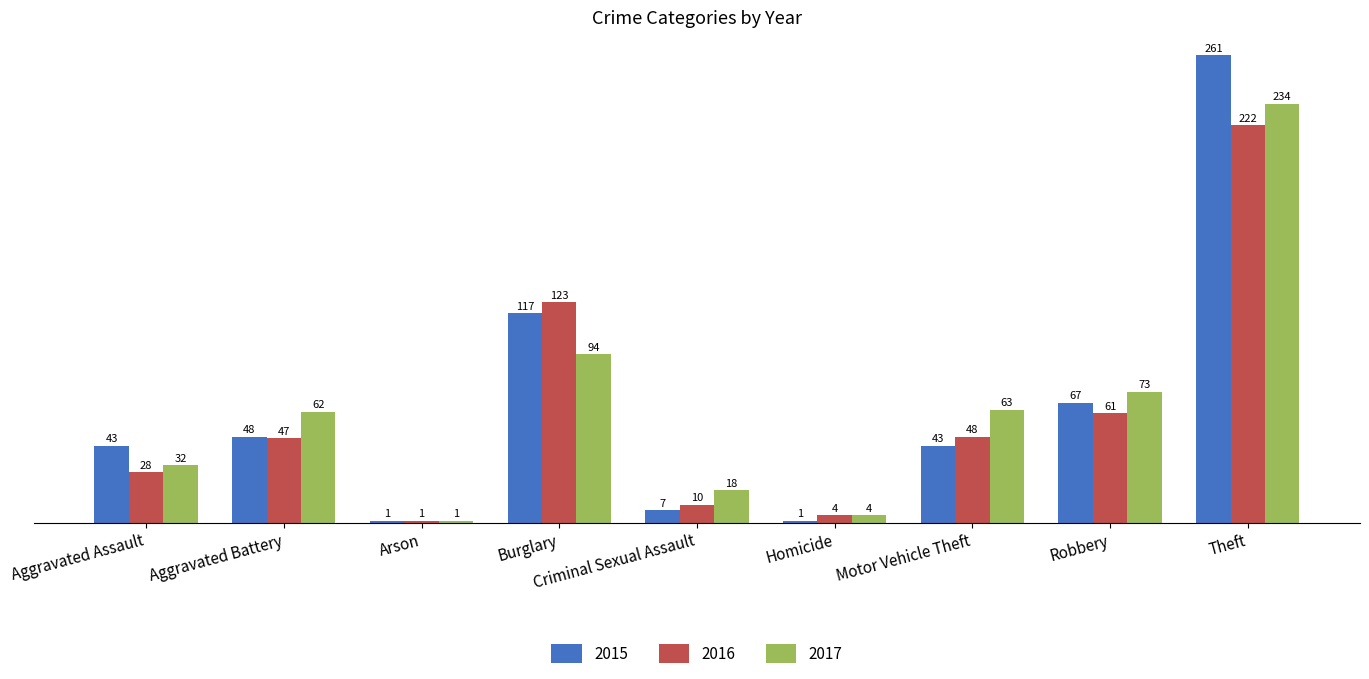

What is the sum of the 2016 values at Motor Vehicle Theft and Aggravated Battery?

95